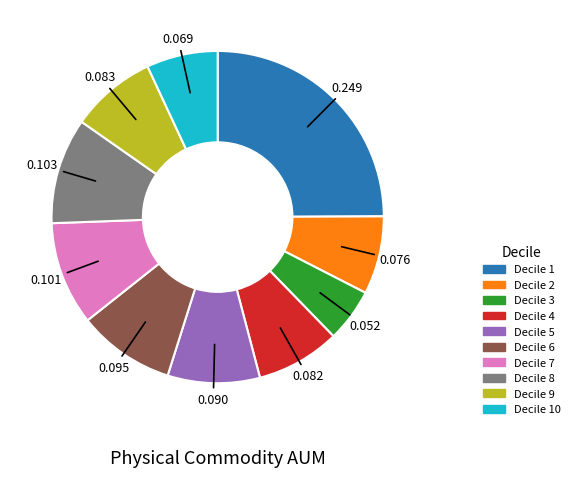

Is there any slice that represents more than half of the pie?

No